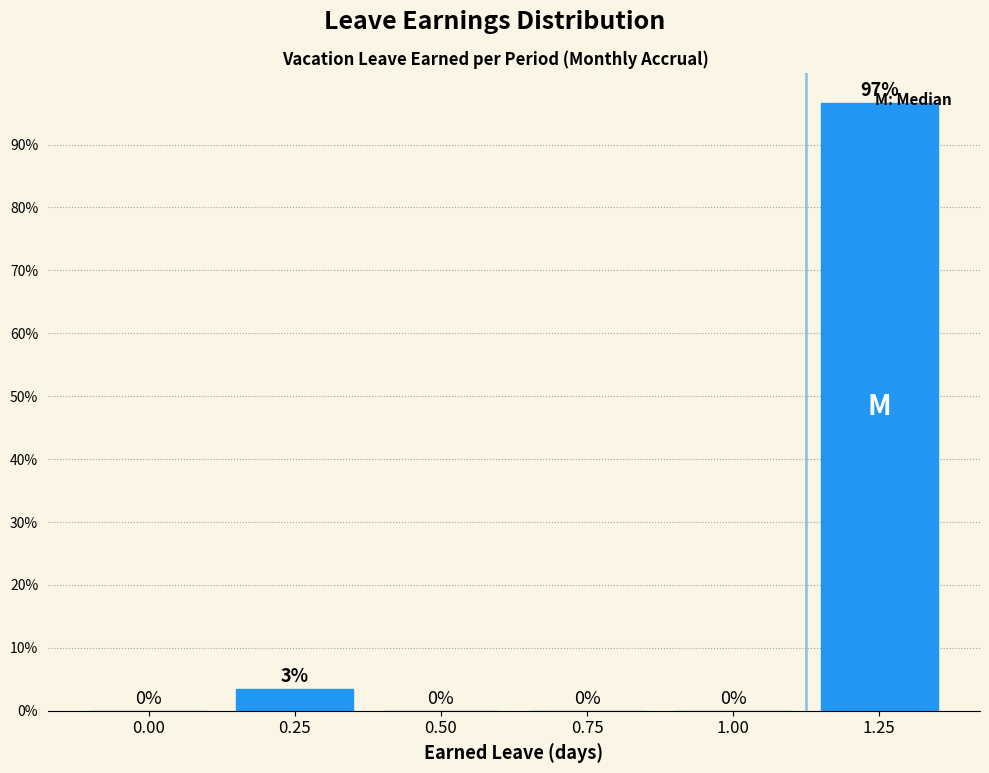

True or false: the data shows 42.2 at 1.25.

False